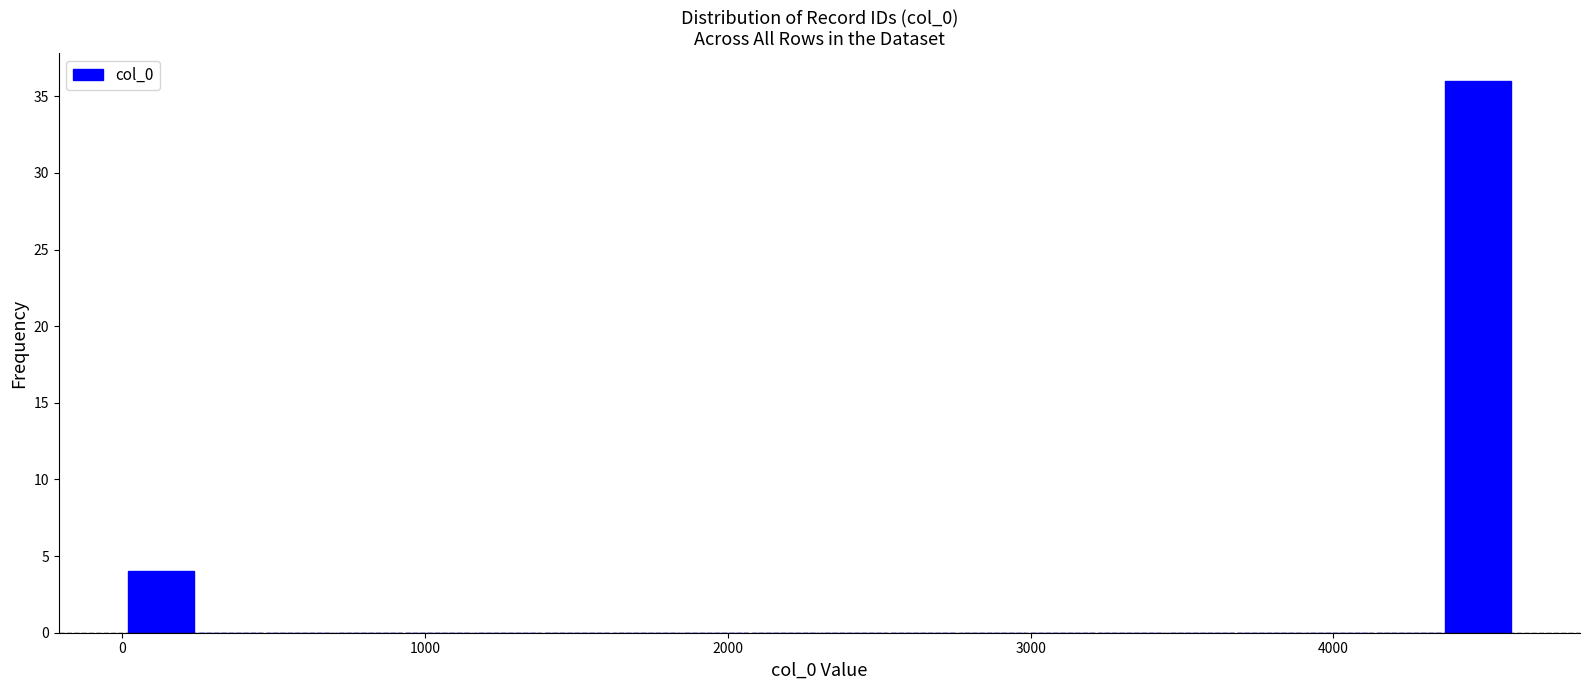

Read against the x-axis, roughly where is the centre of the tallest bar?

4500